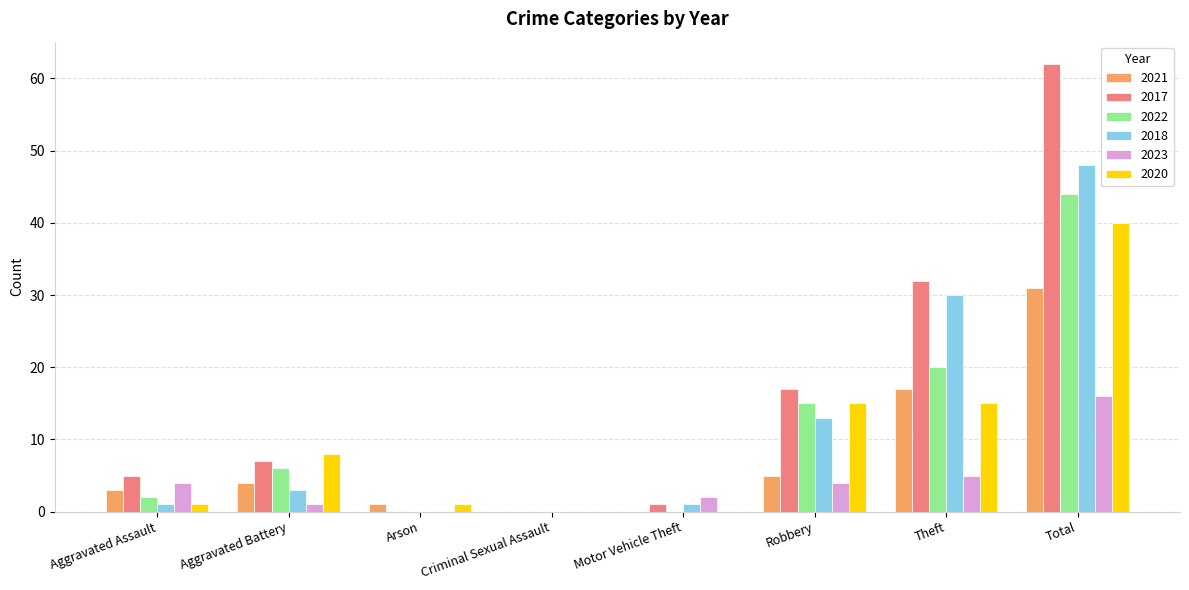

Is it true that 2017 equals 32 at Theft?

True